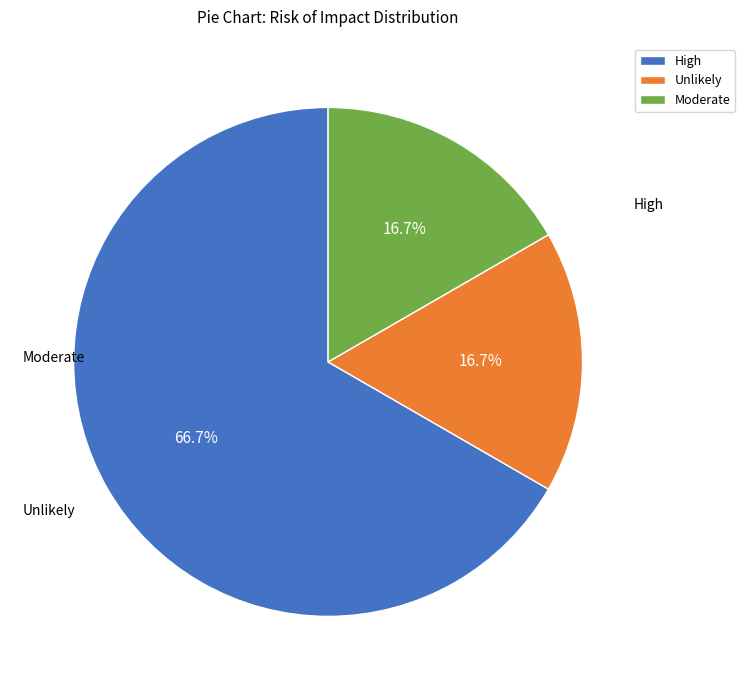

Which has a higher value, Moderate or High?

High